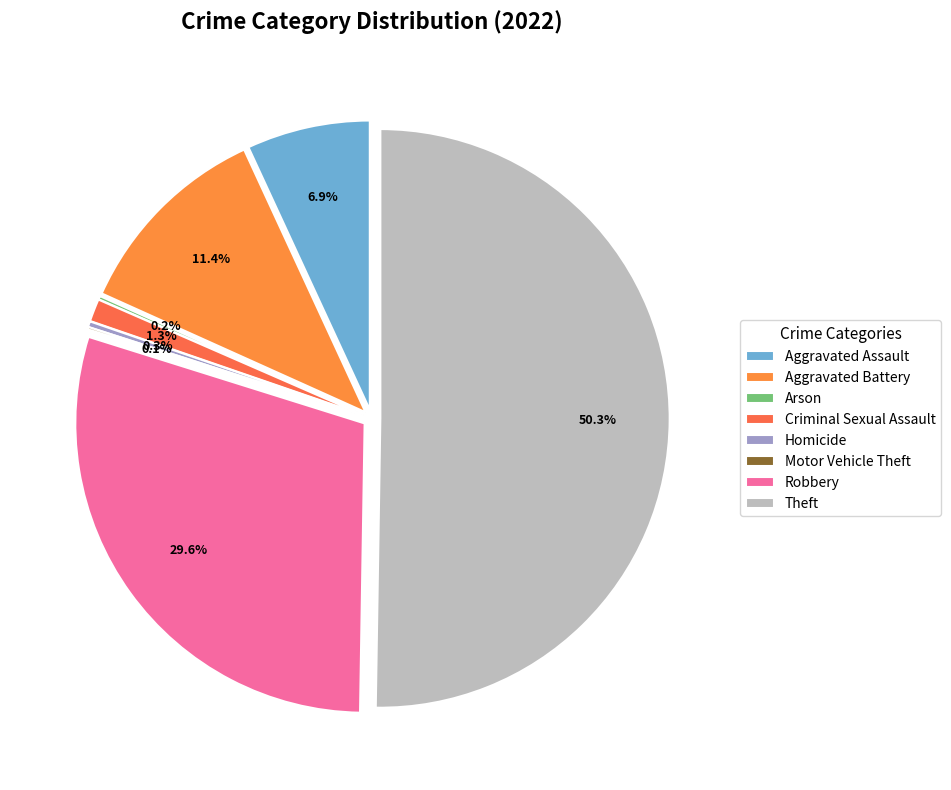

How much of the chart is everything except Robbery?

70.4%